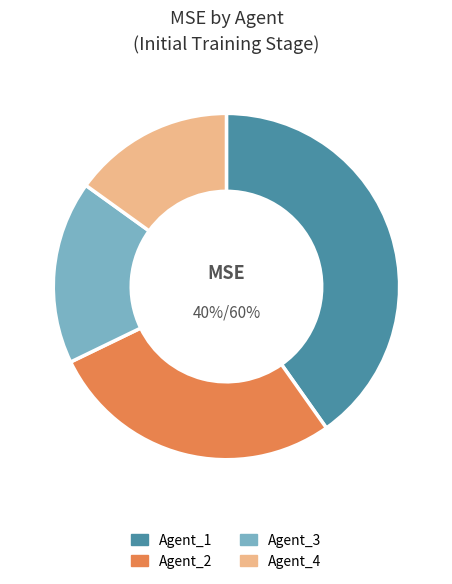

What is the largest slice in the pie chart?

Agent_1